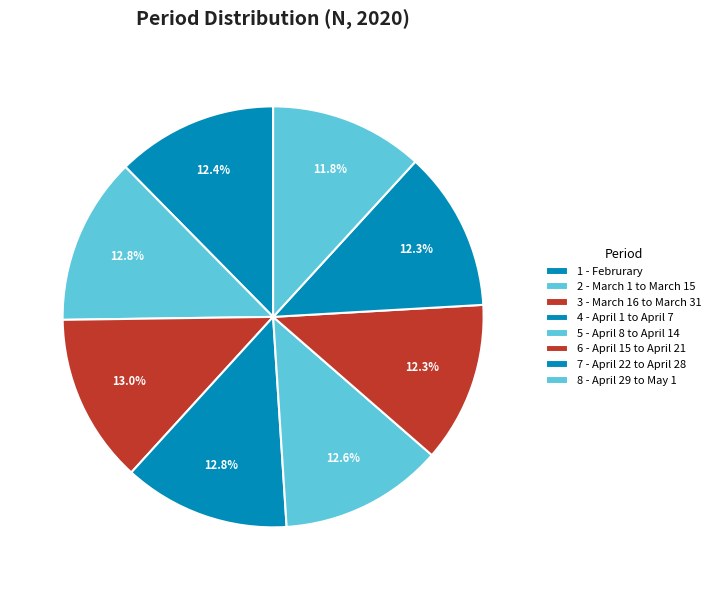

To the nearest percent, what is the difference between the 3 - March 16 to March 31 and 8 - April 29 to May 1 slice percentages?

1%